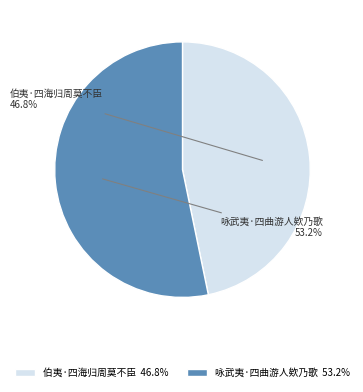

How many slices are in this pie chart?

2